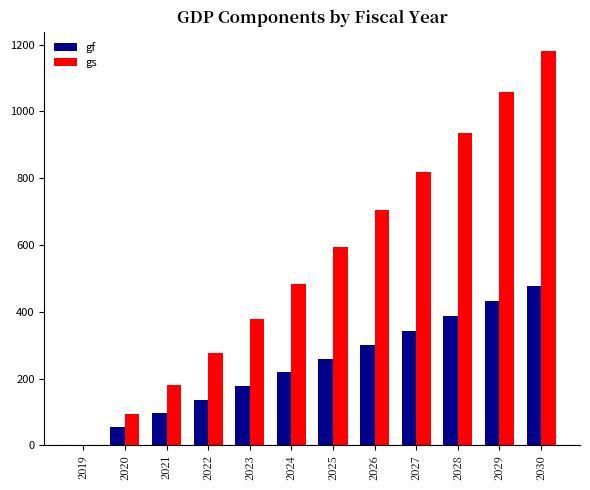

At which category is the sum across all series the highest?

2030